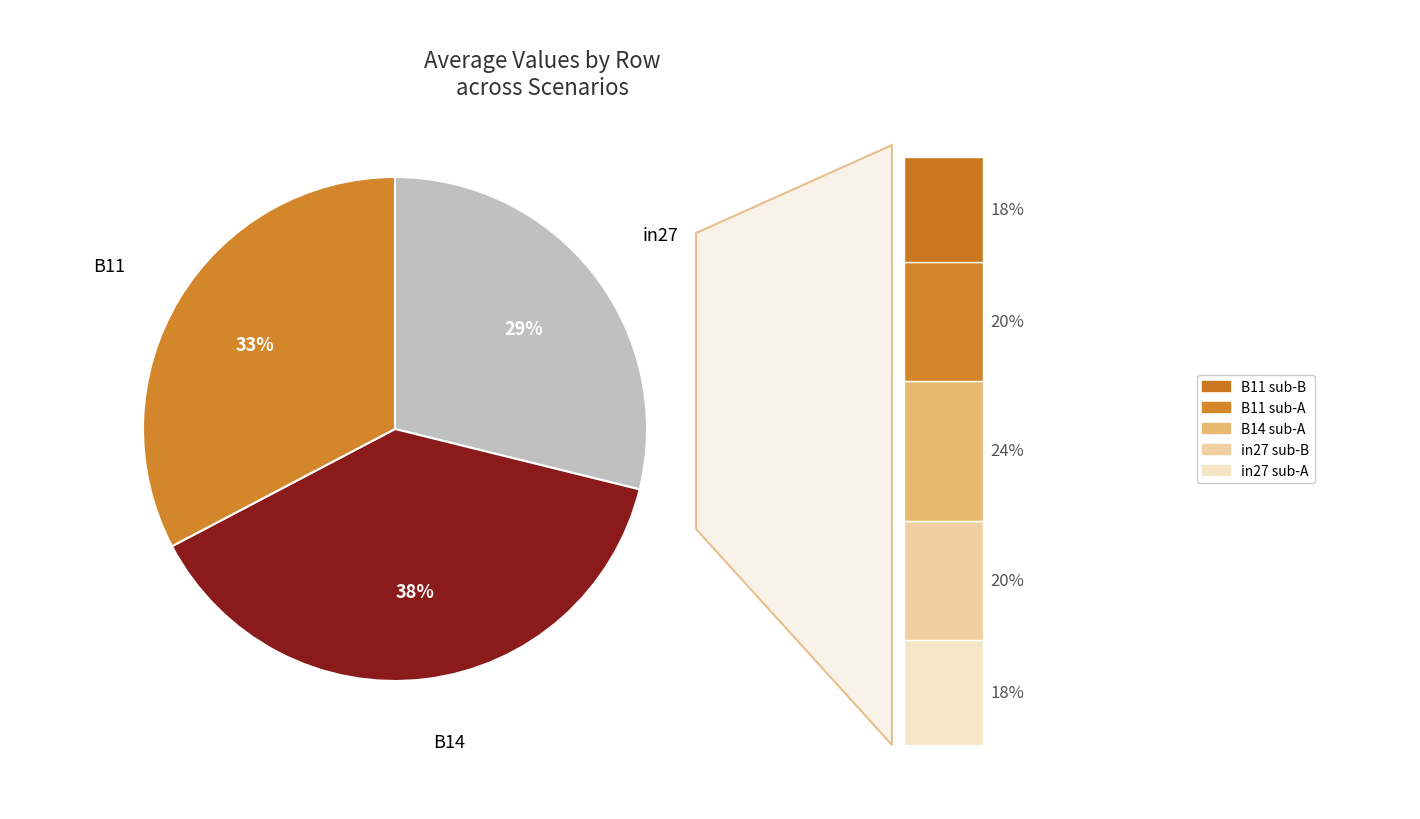

The in27 slice represents 44% of the pie. True or false?

False